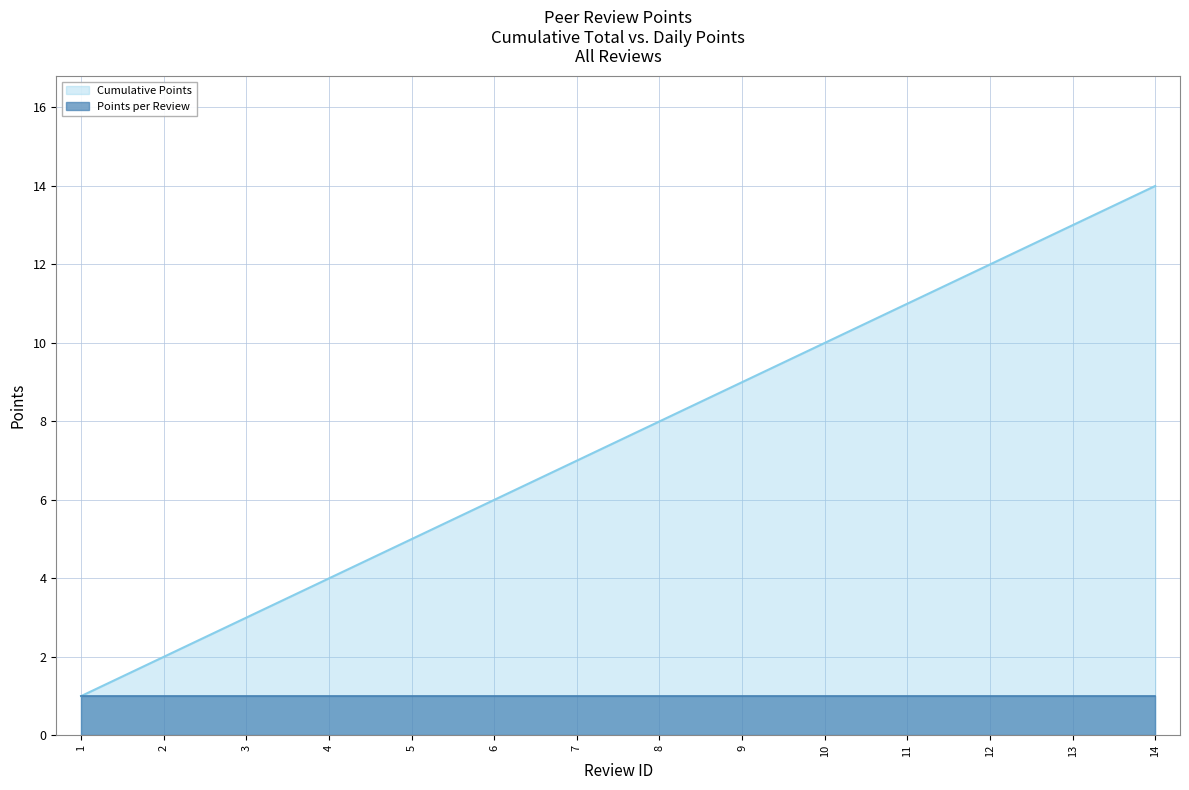

What is the value of the 13th point from the left?

13